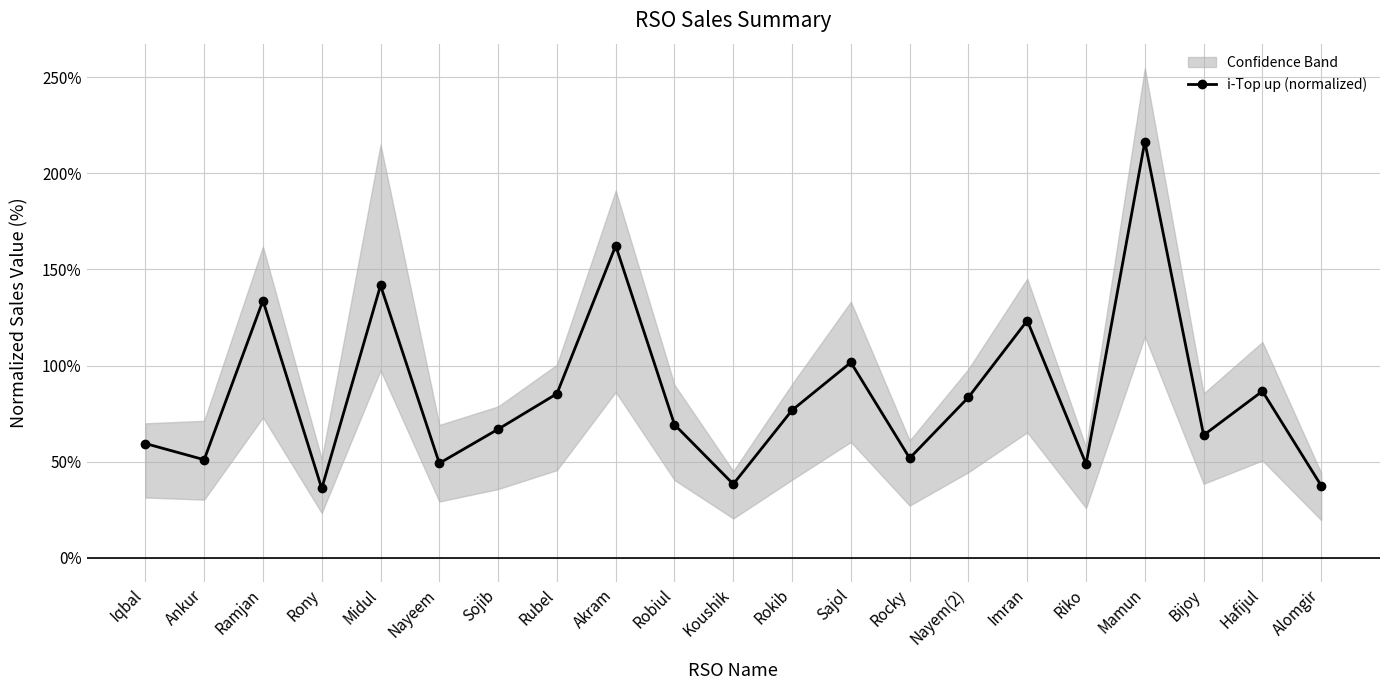

What is the value of the 11th point from the left?

38.4